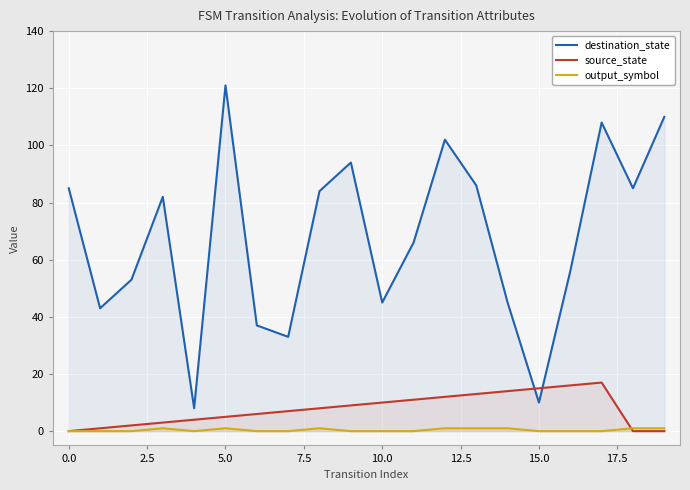

After their last crossing, which series has the higher values: destination_state or source_state?

destination_state